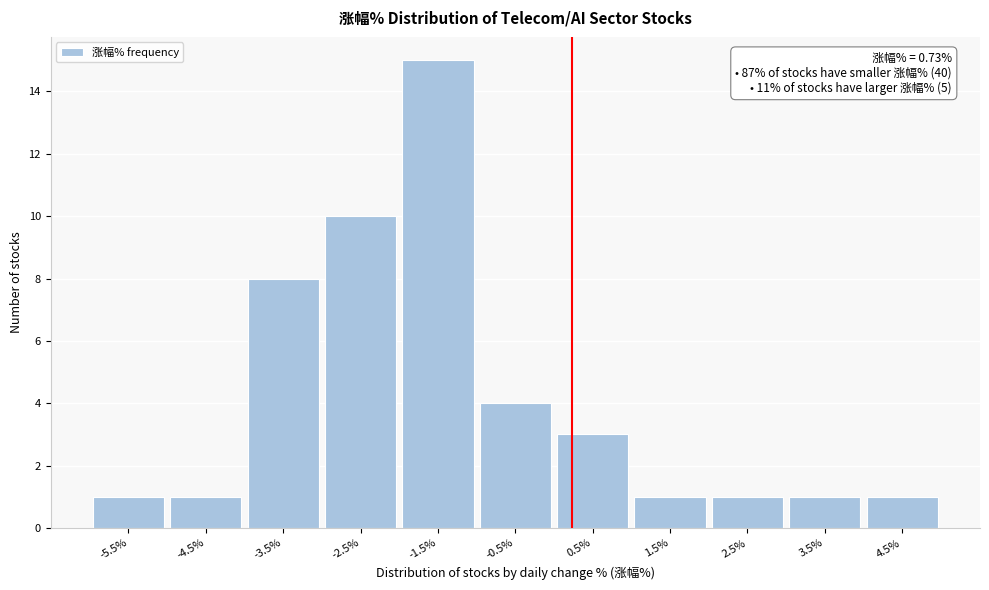

Reading left to right, extract all data points from this chart.

1	1	8	10	15	4	3	1	1	1	1